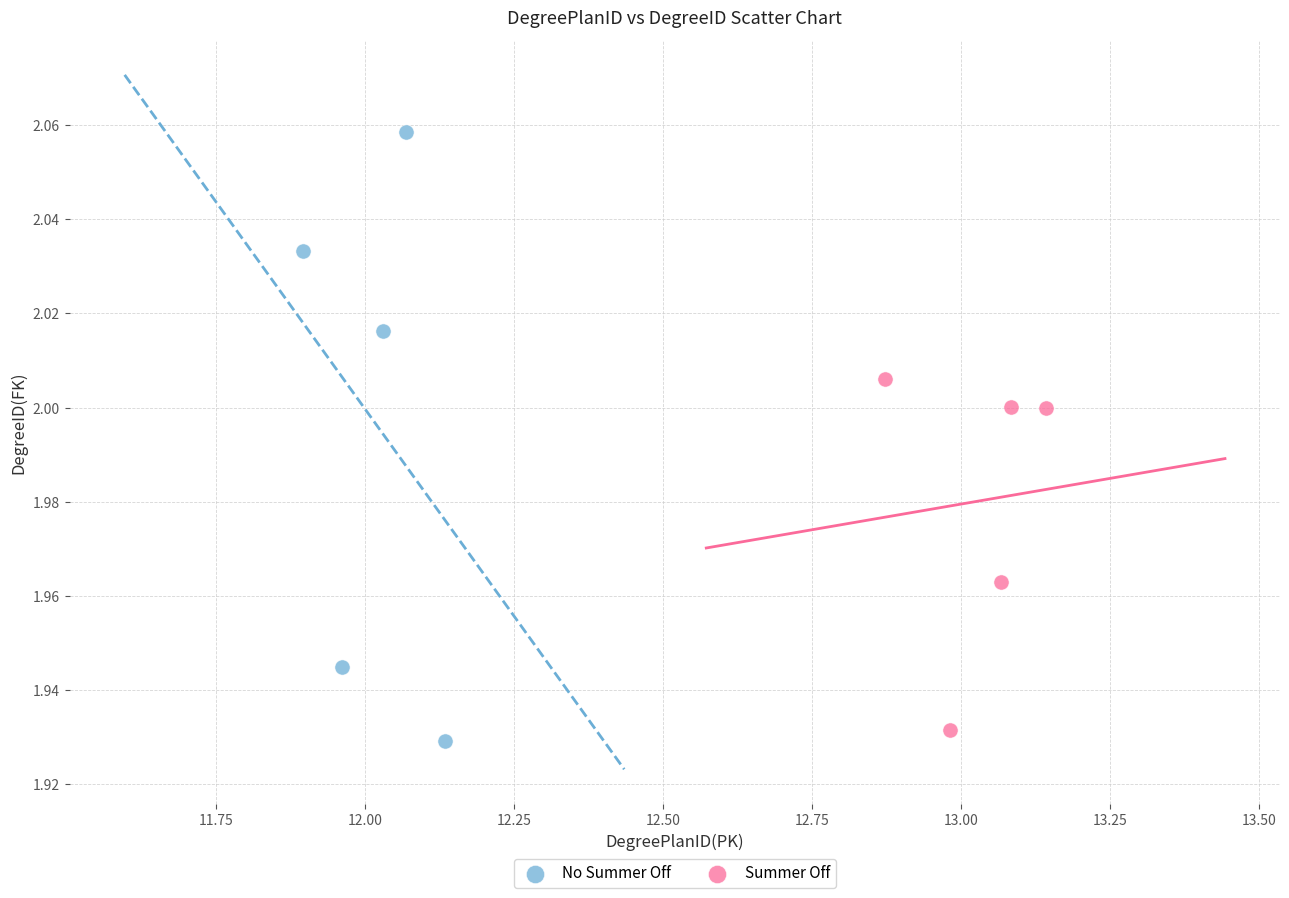

Which series reaches the maximum Y coordinate?

No Summer Off